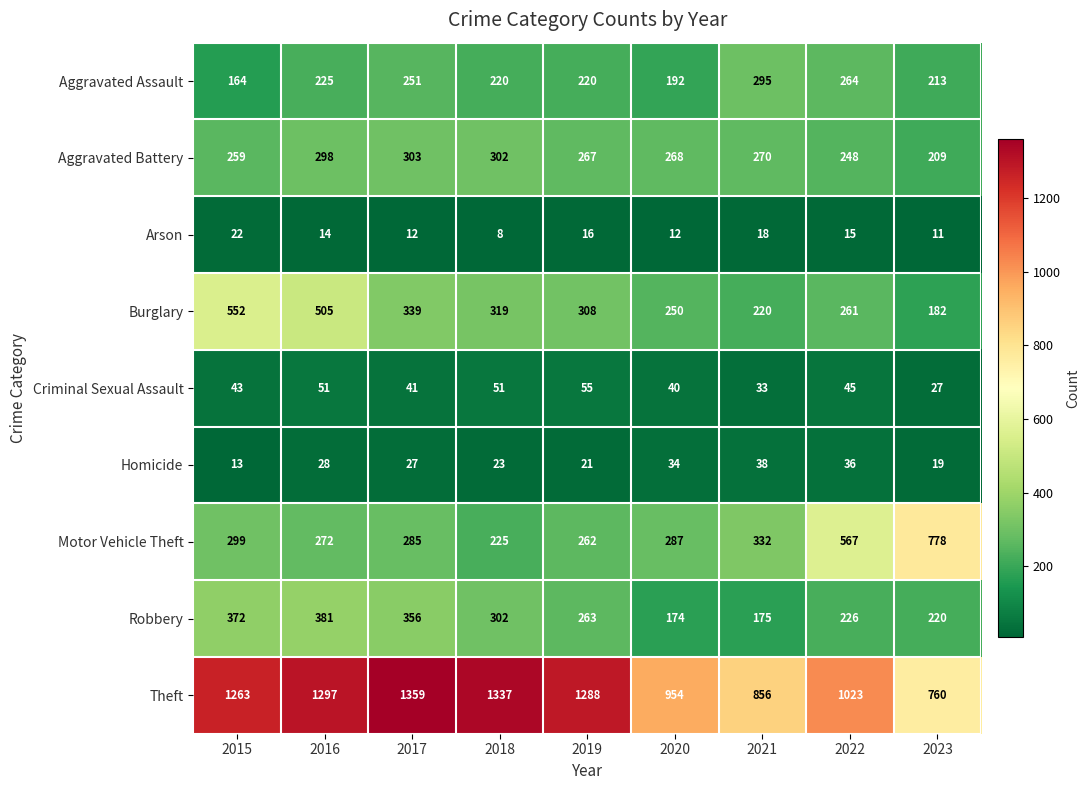

Which category has the lowest value in the Arson series?

2018